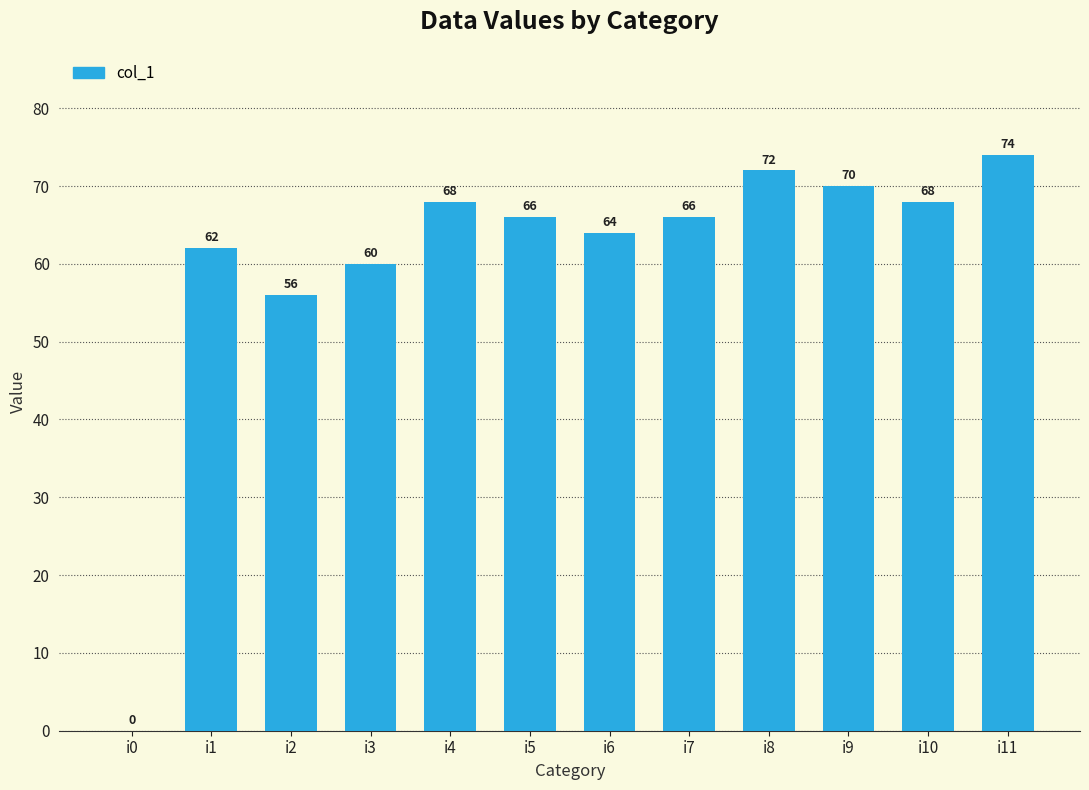

What value does the data have at i6, to the nearest 5?

65